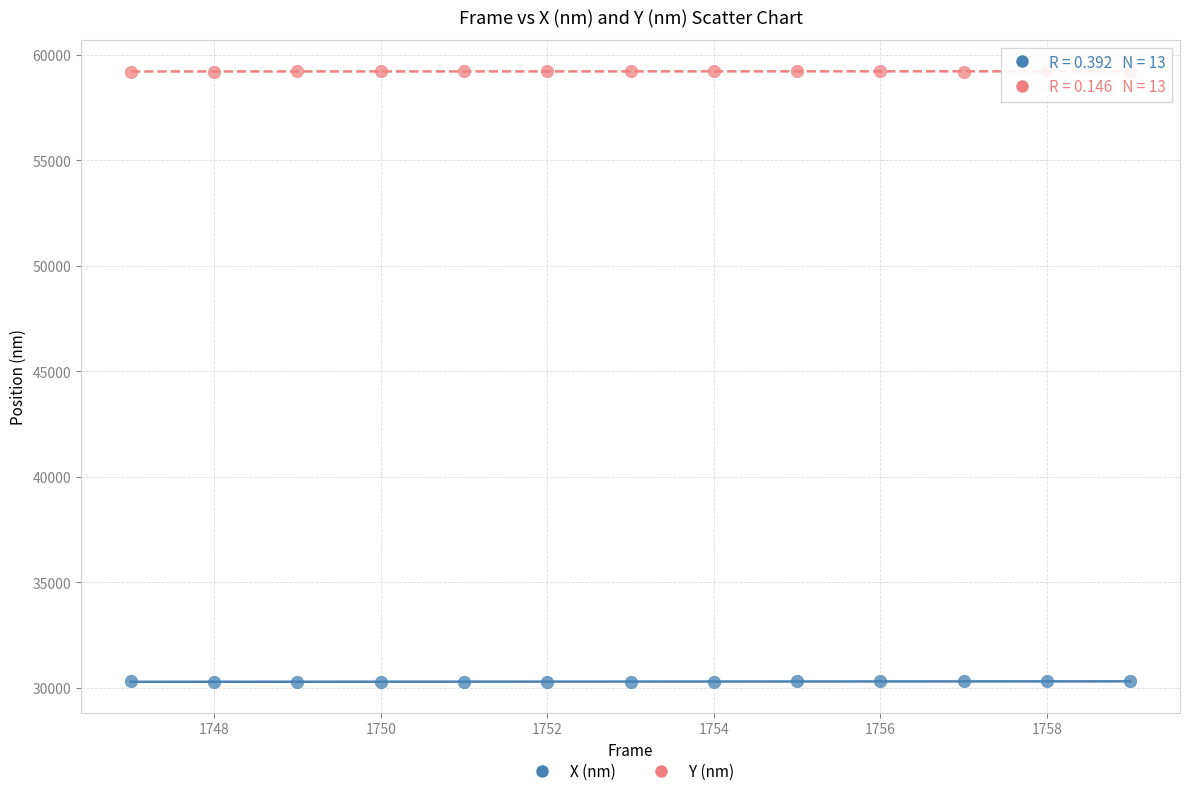

Which series reaches the maximum Y coordinate?

Y (nm)